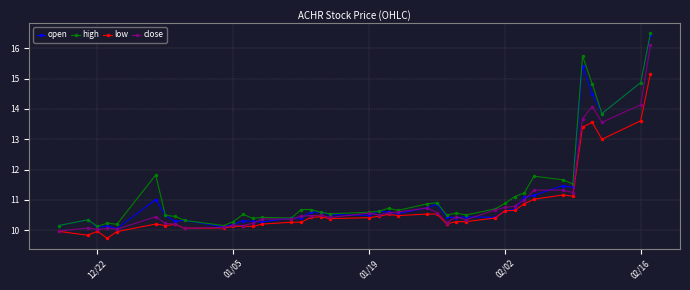

What is the maximum value for close?

16.1